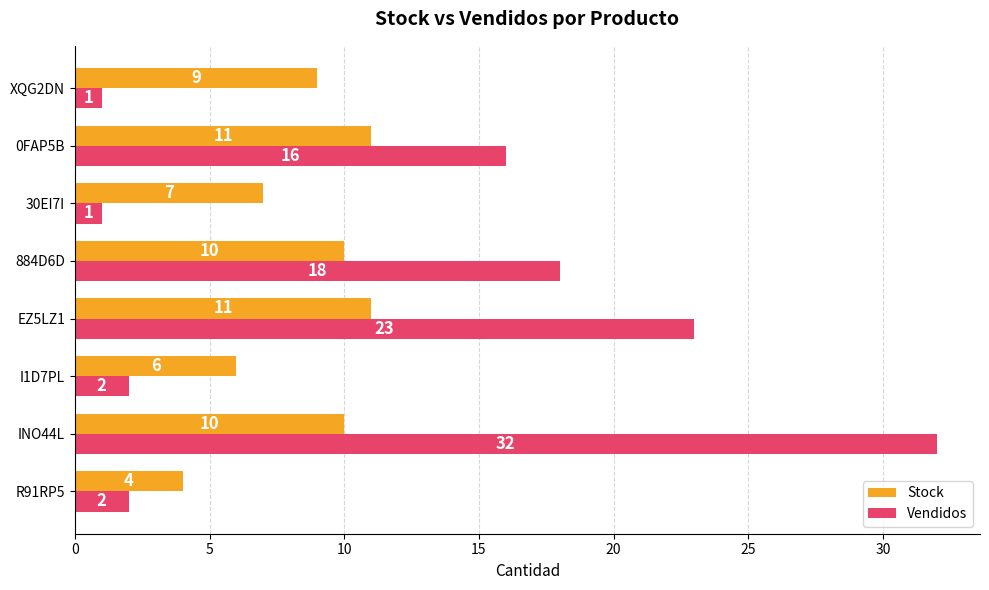

Is it true that Stock equals 4 at R91RP5?

True